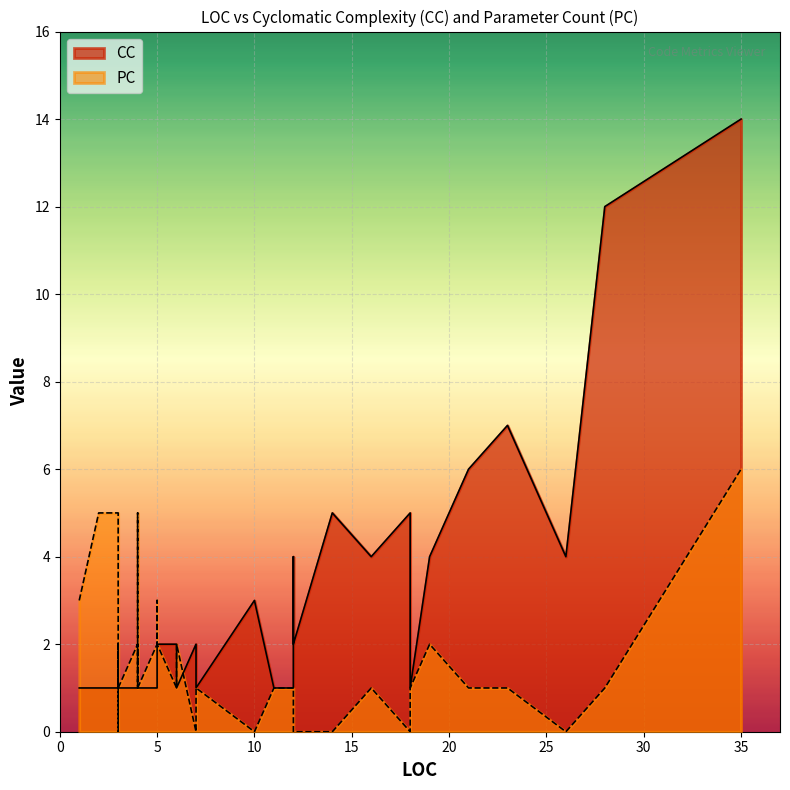

What is the sum of all CC values?

105